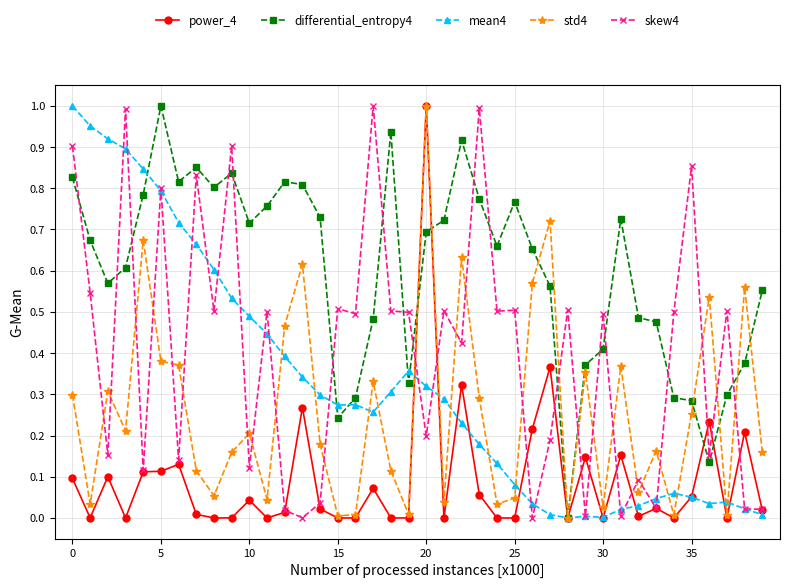

True or false: mean4 has more than 2 interior local peaks.

True